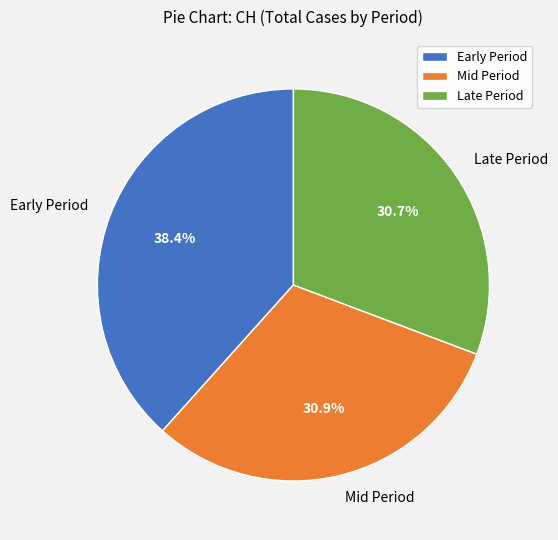

Which category has the biggest portion of the pie?

Early Period